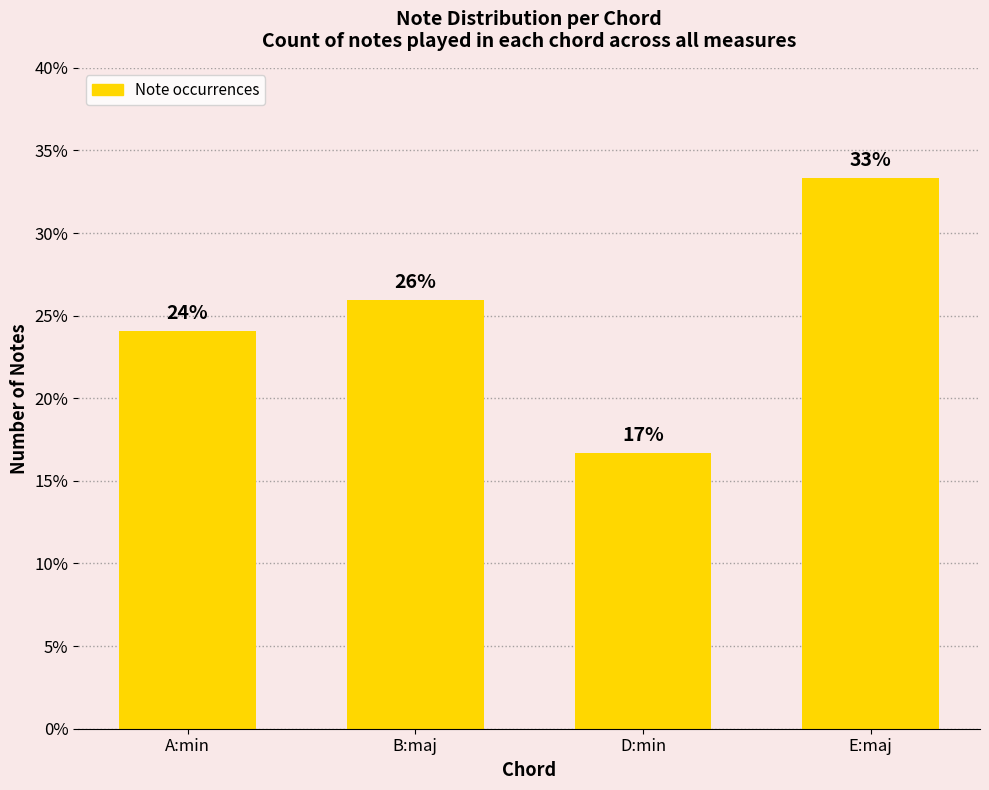

Approximately how many times larger is the value at D:min compared to B:maj?

0.6